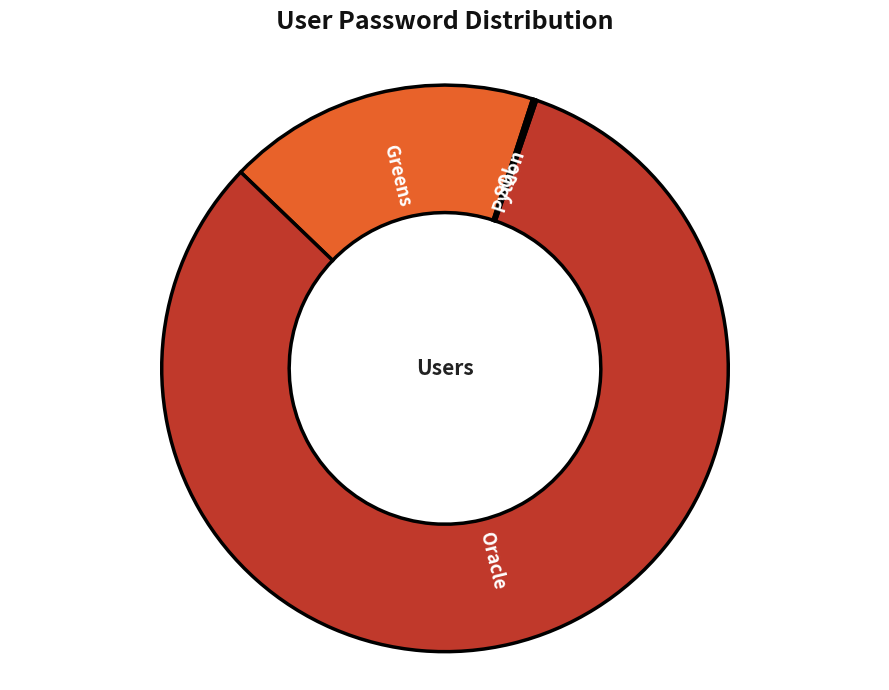

Which slice represents more than half of the pie?

Oracle